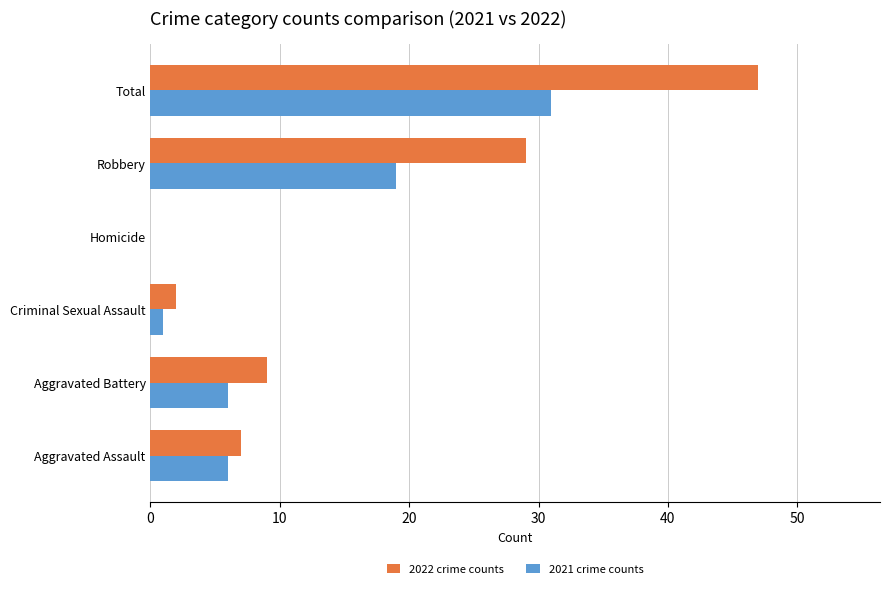

What is the sum of all 2021 crime counts values?

63